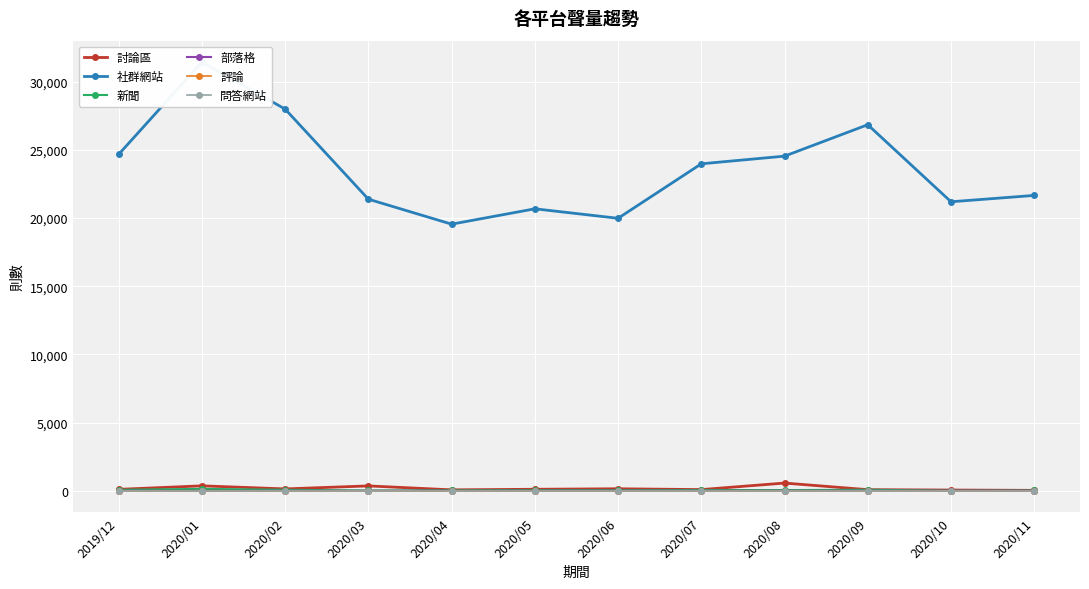

Does the chart display data point markers on the line(s)?

Yes